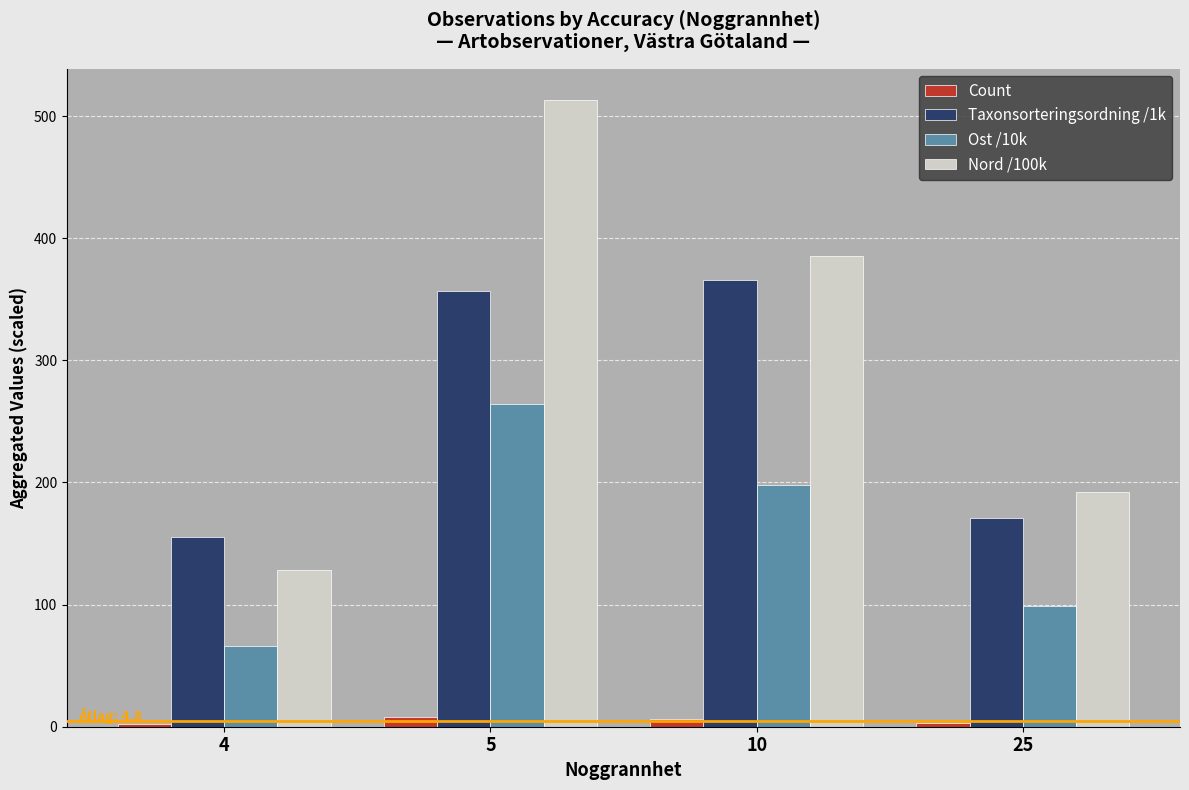

What is the maximum value shown in the chart?

513